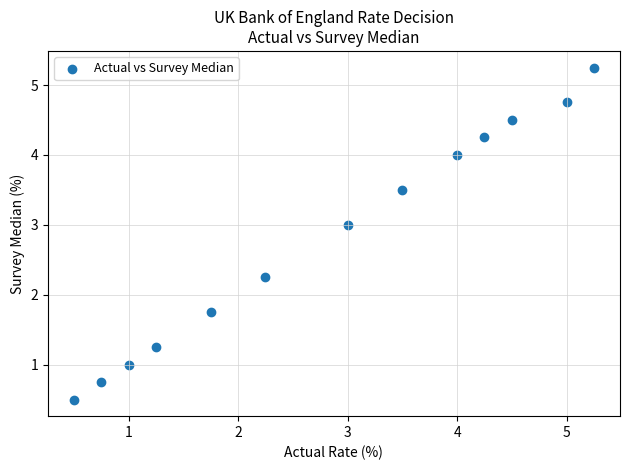

What is the range of X values (max minus min)?

4.8